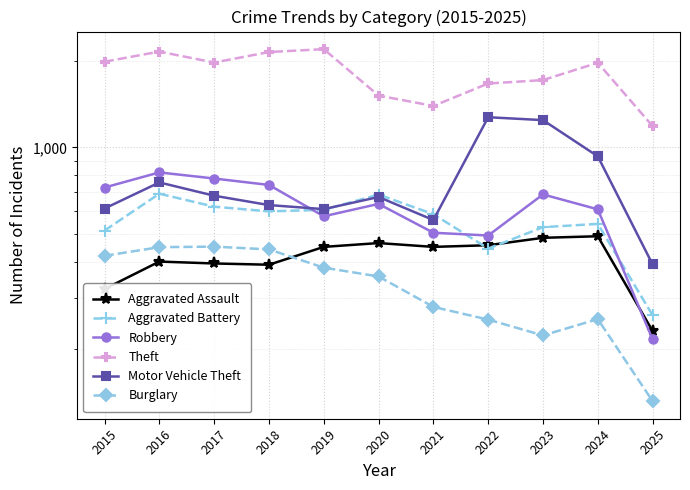

How many series are shown in this chart?

6